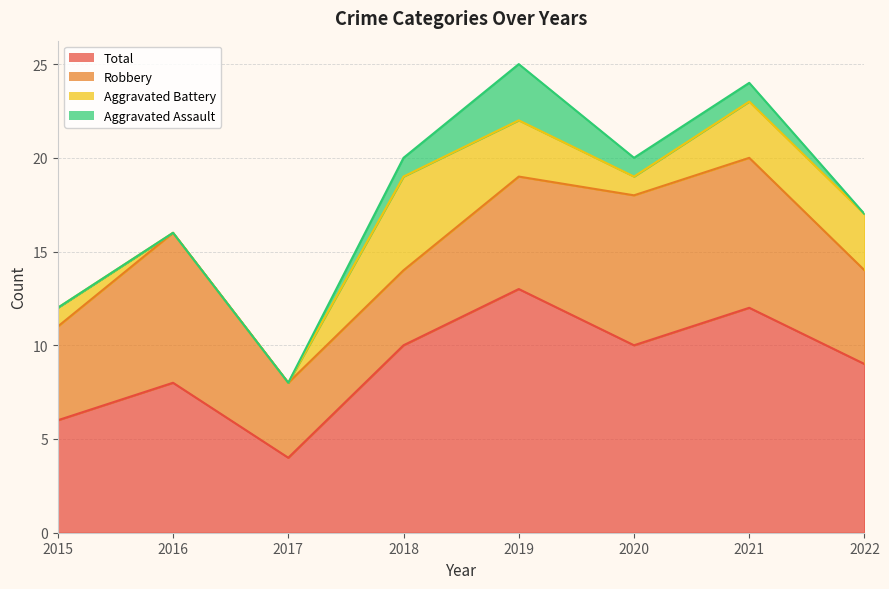

Reading left to right, transcribe all the data shown in this chart.

Robbery: 2015=5	2016=8	2017=4	2018=4	2019=6	2020=8	2021=8	2022=5
Aggravated Battery: 2015=1	2016=0	2017=0	2018=5	2019=3	2020=1	2021=3	2022=3
Aggravated Assault: 2015=0	2016=0	2017=0	2018=1	2019=3	2020=1	2021=1	2022=0
Total: 2015=6	2016=8	2017=4	2018=10	2019=13	2020=10	2021=12	2022=9